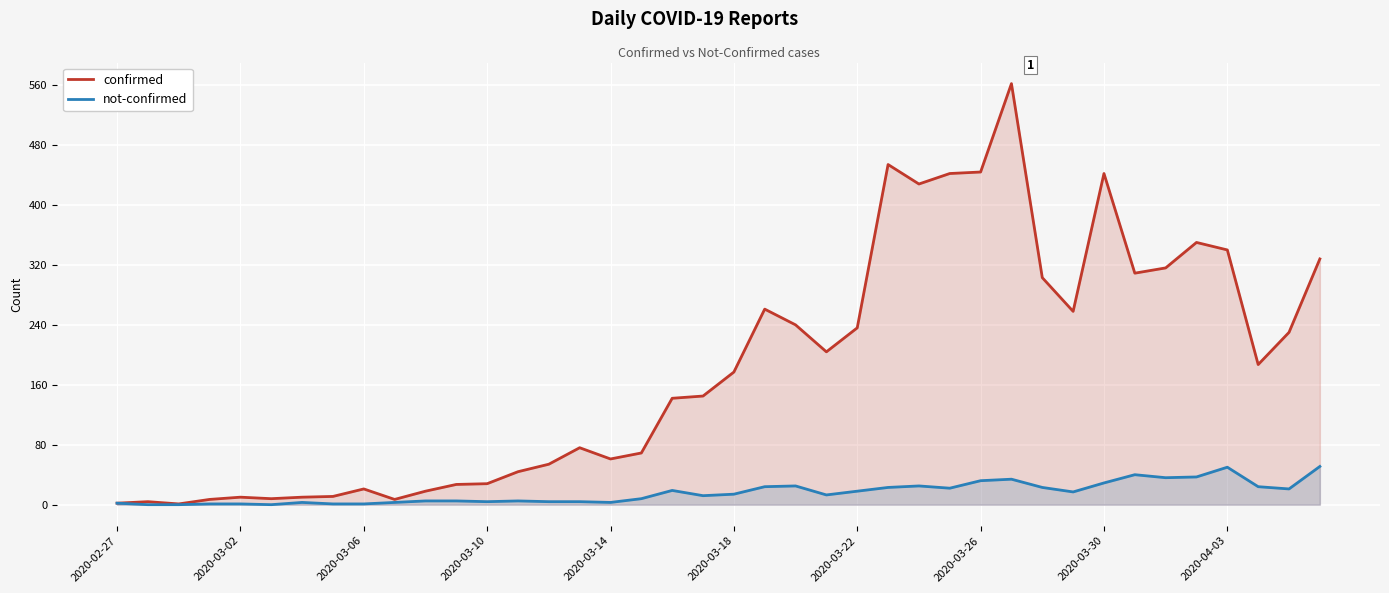

What is the total value across all series at 2020-03-06?

22